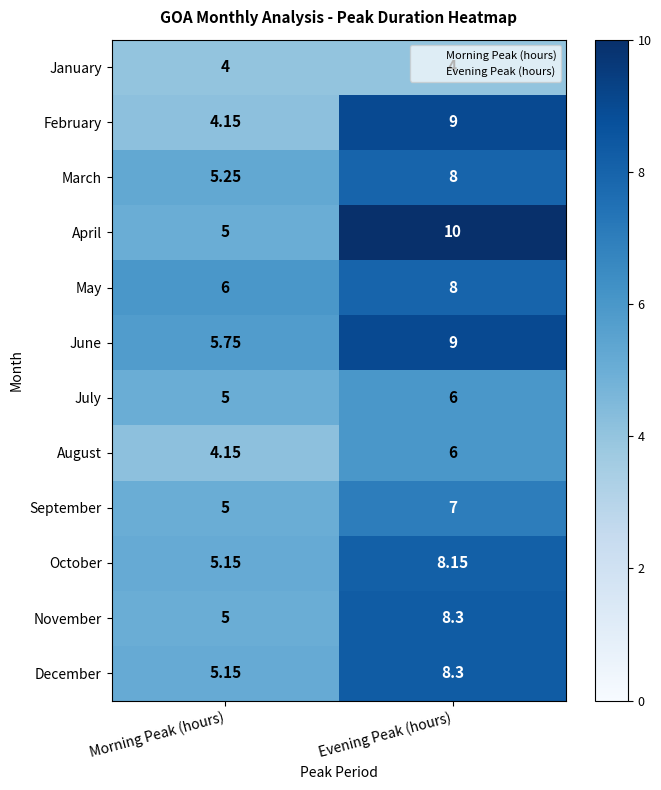

Rank the categories by February value from lowest to highest.

Morning Peak (hours), Evening Peak (hours)